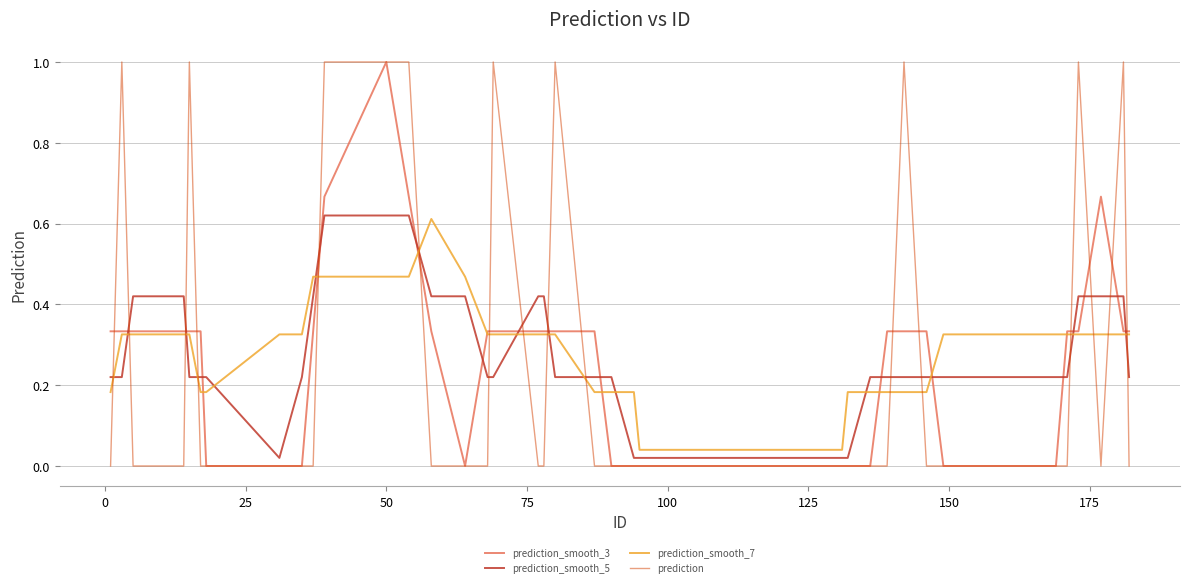

What is the maximum value for prediction?

1.0